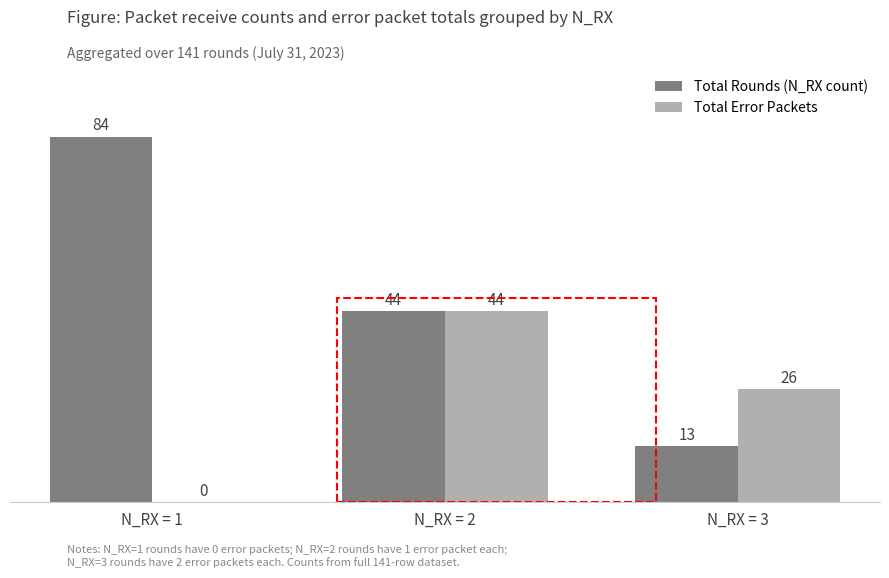

The value of Total Rounds (N_RX count) at N_RX = 1 is 84. True or false?

True